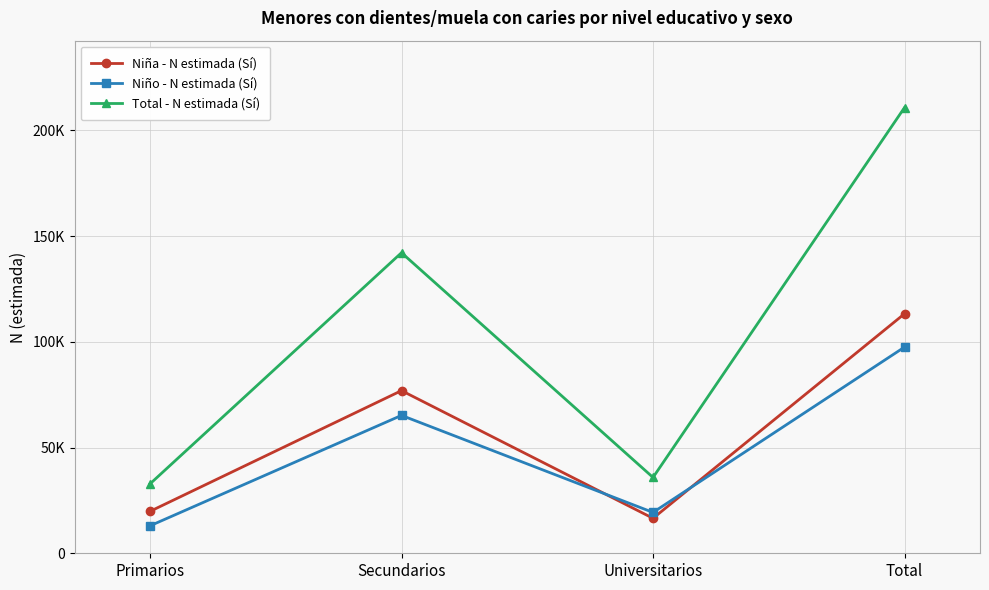

What is the total value across all series at Total?

421680